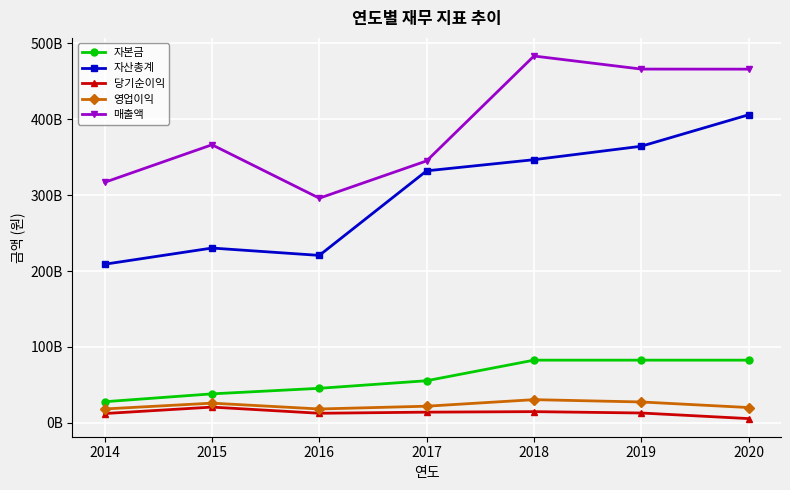

Reading right to left, what are all the values shown in this chart?

자본금: 2020=82666700000	2019=82666700000	2018=82666700000	2017=55589965000	2016=45589965000	2015=38289966000	2014=27938931000
자산총계: 2020=405736362822	2019=364345053477	2018=346631230410	2017=331963284954	2016=220602296831	2015=230283413058	2014=208983800118
당기순이익: 2020=5719211043	2019=13087164769	2018=14876312598	2017=14208753098	2016=12737352556	2015=20861365783	2014=12375824053
영업이익: 2020=20277140352	2019=27616988694	2018=30655565972	2017=22033481273	2016=18375792255	2015=26056166866	2014=18397065074
매출액: 2020=465835554473	2019=465931134864	2018=483134075328	2017=345047914736	2016=295927528500	2015=366287628945	2014=316831903573